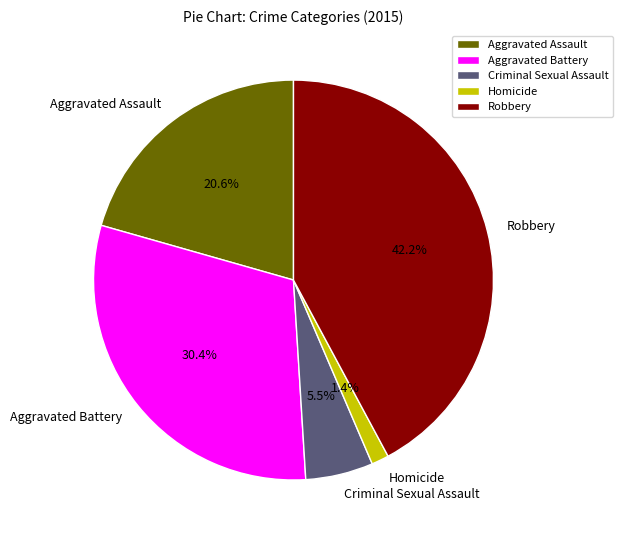

How much of the chart is everything except Homicide?

98.6%